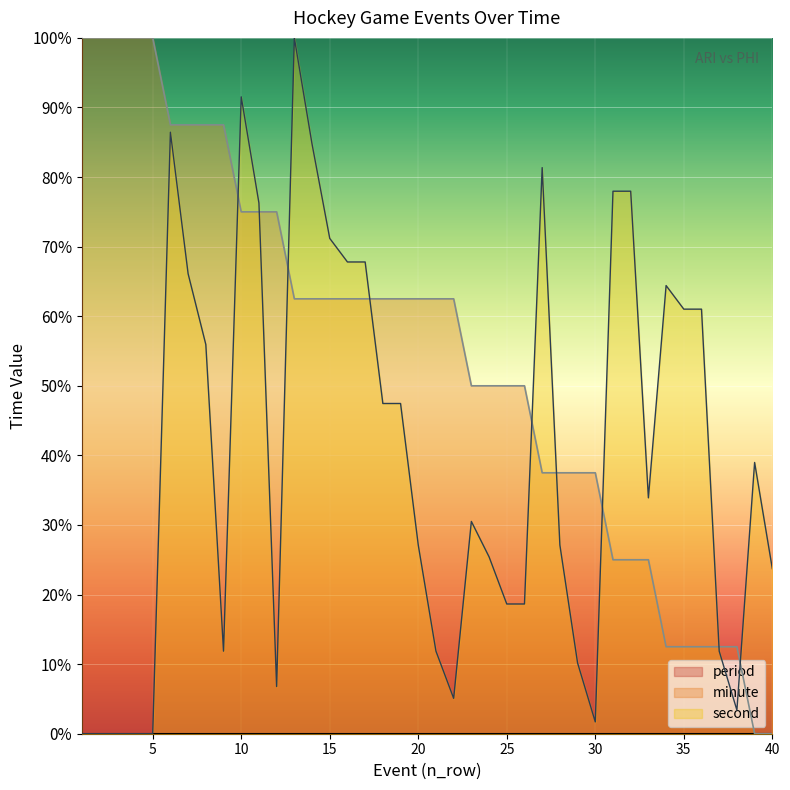

Is it true that minute equals 67.0 at 26?

False